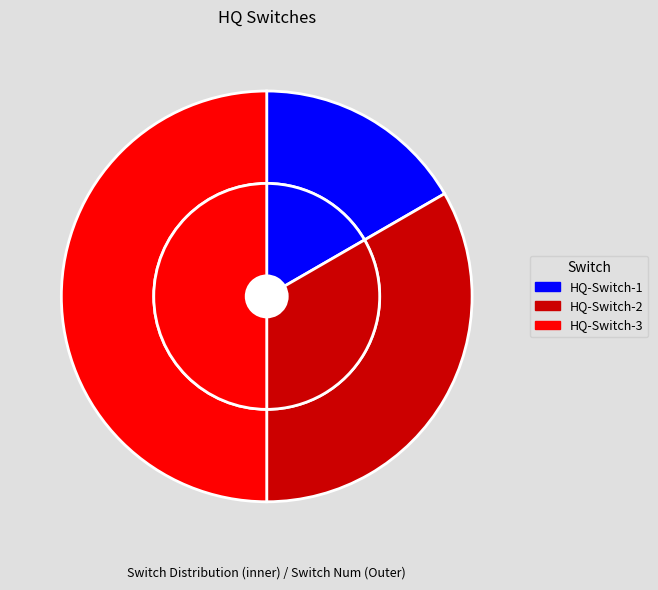

To the nearest percent, what portion does HQ-Switch-1 represent?

17%